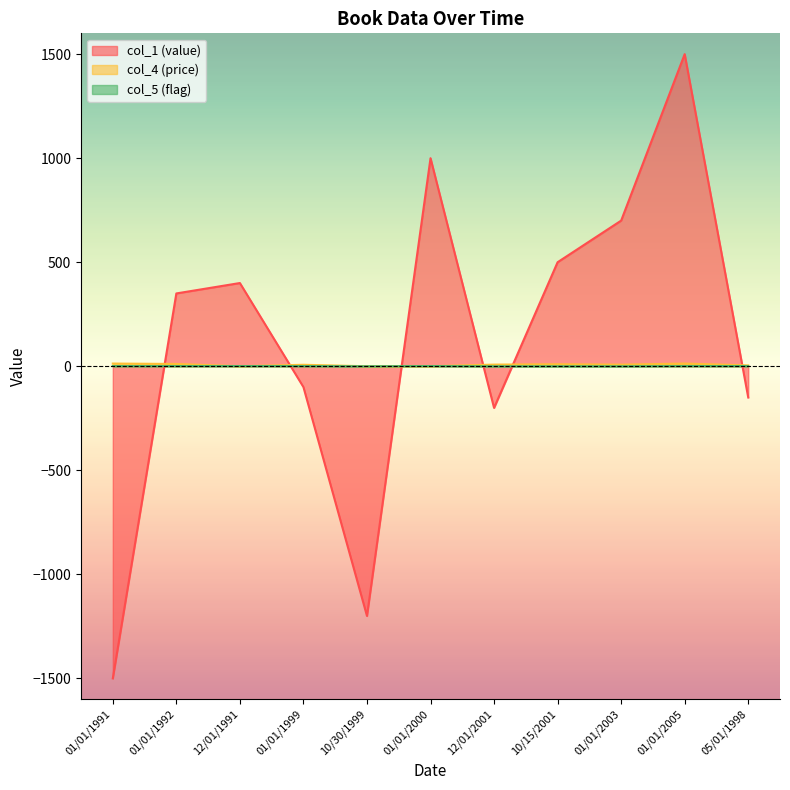

Where is col_1 (value) nearest to the value 0?

01/01/1999